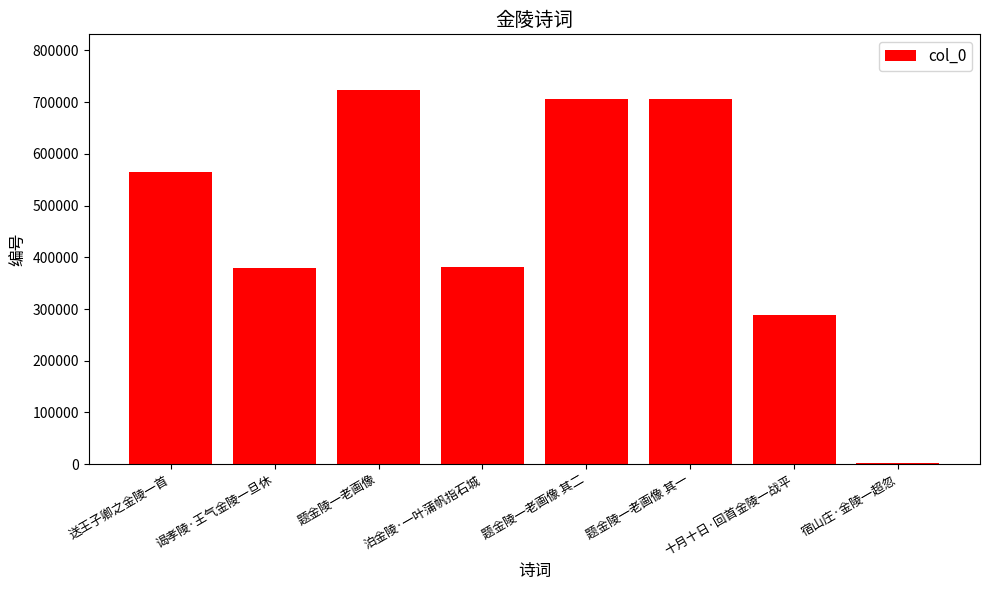

What is the sum of all values?

3750278